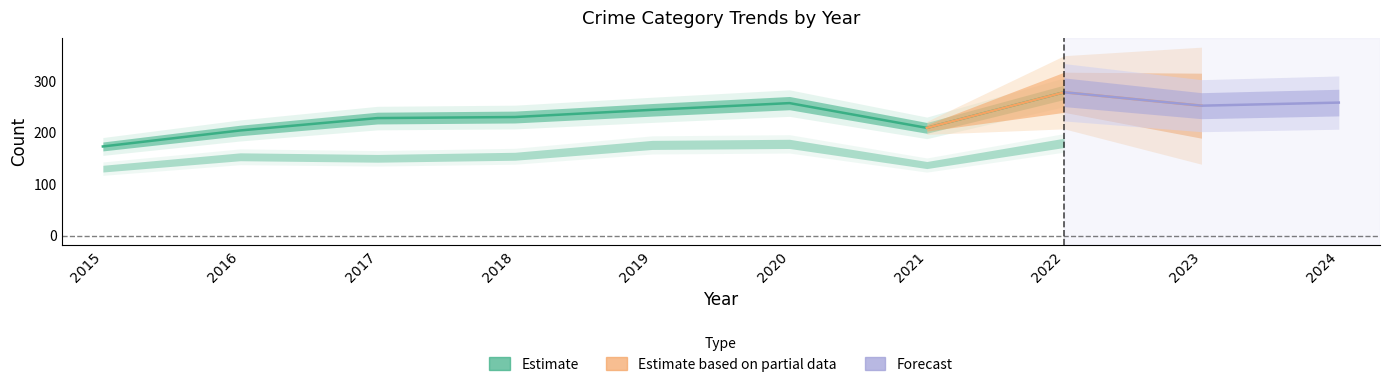

True or false: the data shows 255 at 2015.

False